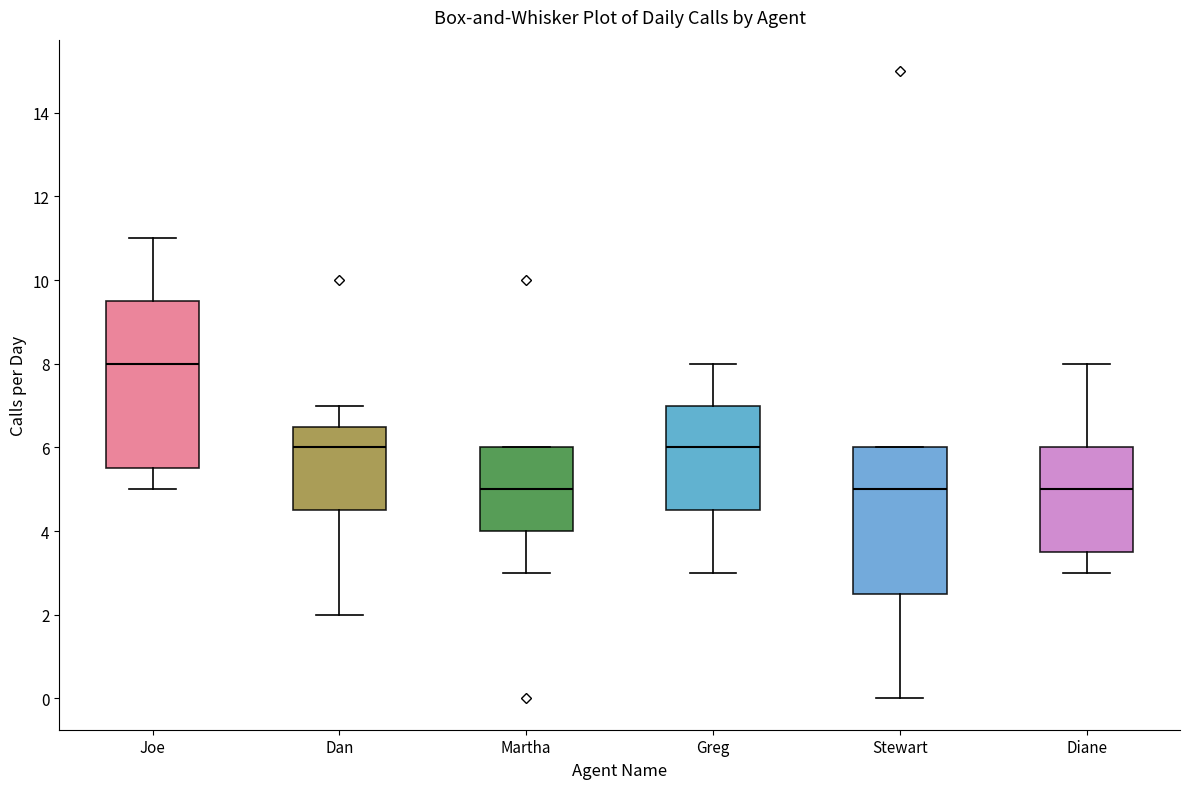

Which box has the highest median line?

Joe